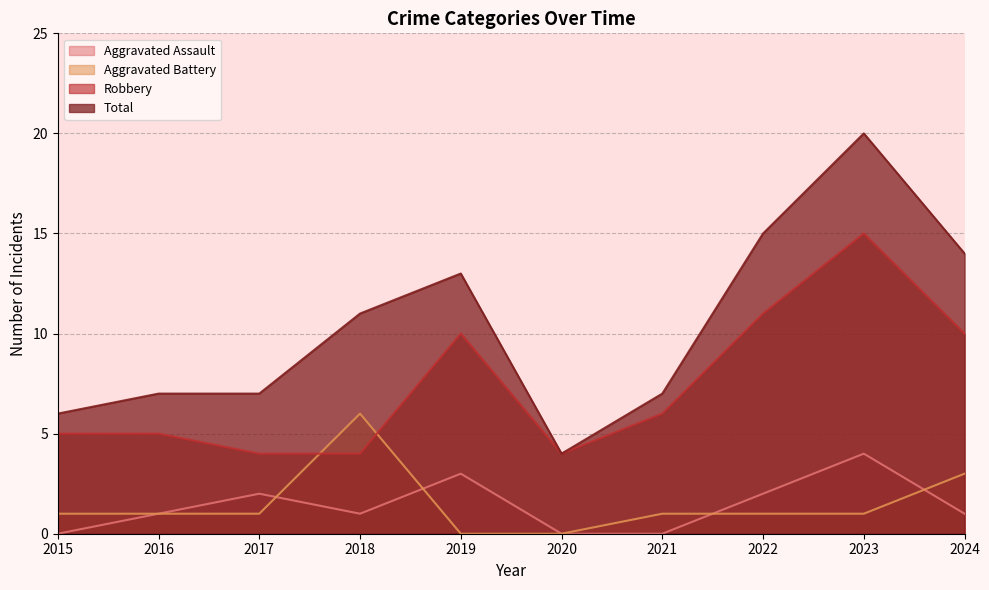

Reading left to right, extract all data points from this chart.

Aggravated Assault: 2015=0	2016=1	2017=2	2018=1	2019=3	2020=0	2021=0	2022=2	2023=4	2024=1
Aggravated Battery: 2015=1	2016=1	2017=1	2018=6	2019=0	2020=0	2021=1	2022=1	2023=1	2024=3
Robbery: 2015=5	2016=5	2017=4	2018=4	2019=10	2020=4	2021=6	2022=11	2023=15	2024=10
Total: 2015=6	2016=7	2017=7	2018=11	2019=13	2020=4	2021=7	2022=15	2023=20	2024=14